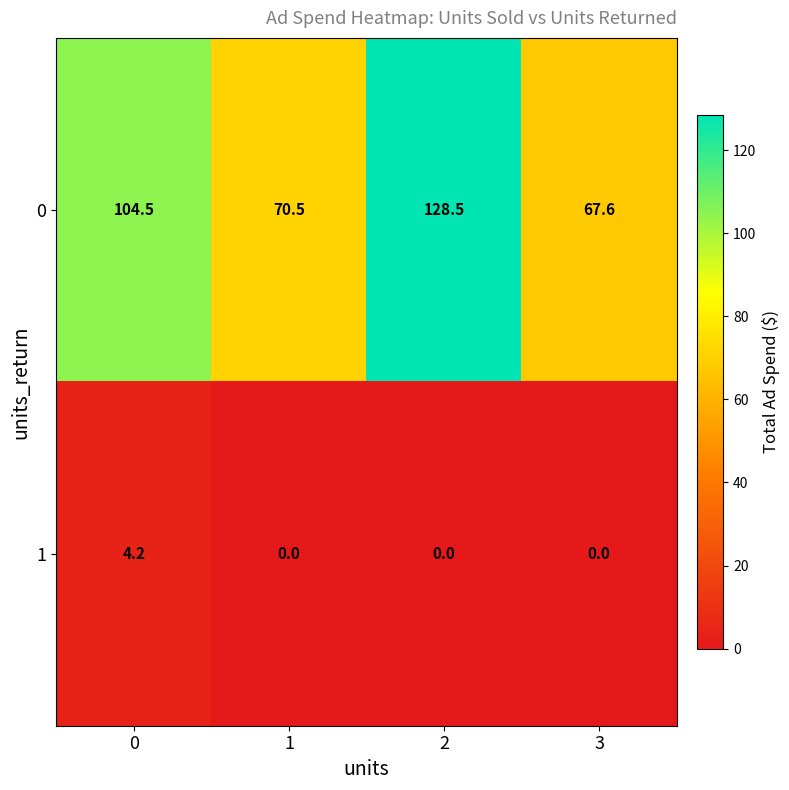

What is the sum of all 1 values?

4.2